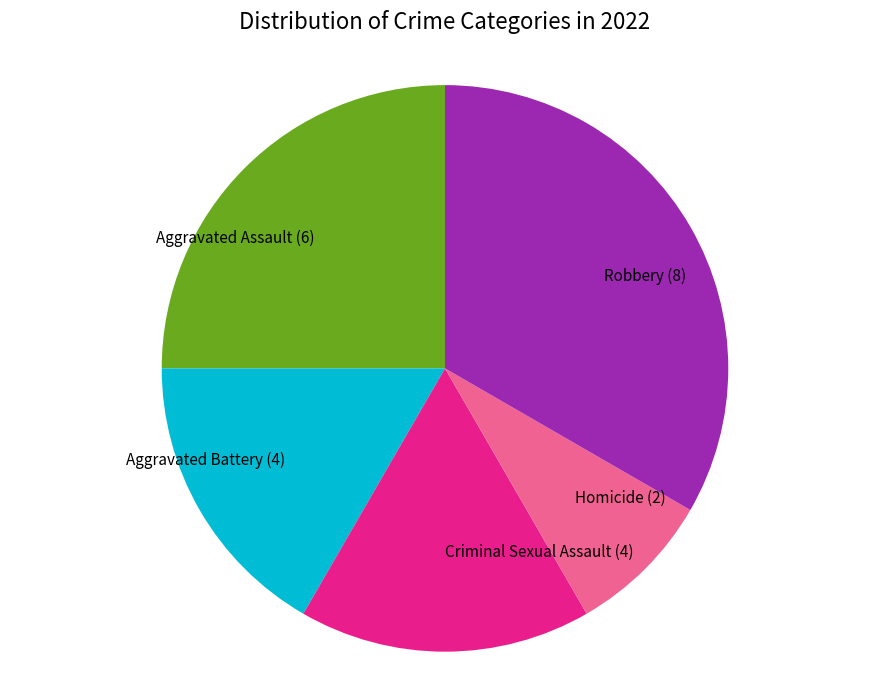

Combined, do Criminal Sexual Assault and Homicide account for over 50%?

No